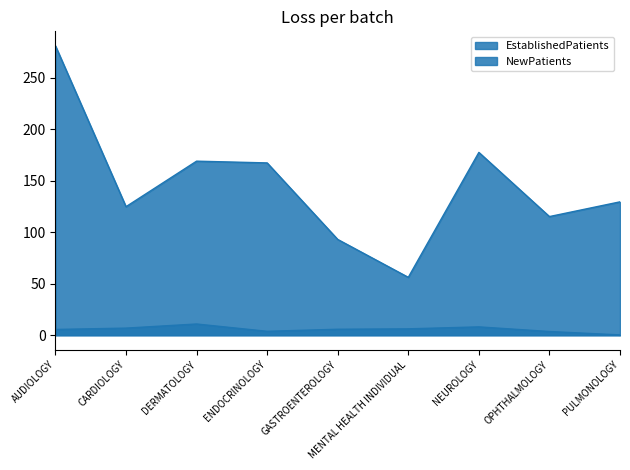

What is the value of the EstablishedPatients point at the 6th from the left?

6.2